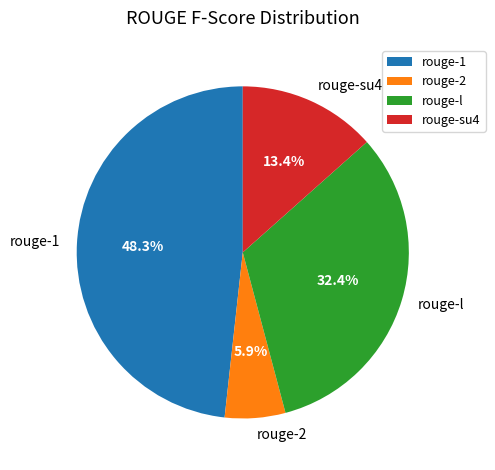

Rank the categories by value from lowest to highest.

rouge-2, rouge-su4, rouge-l, rouge-1